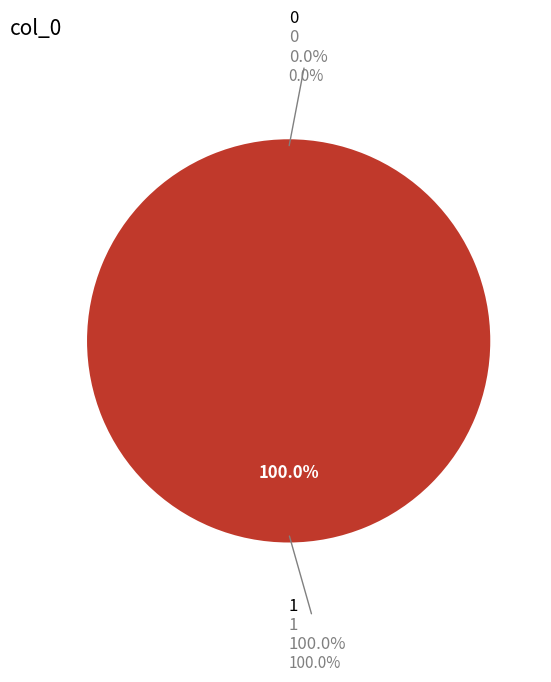

Rank the categories by value from lowest to highest.

0, 1